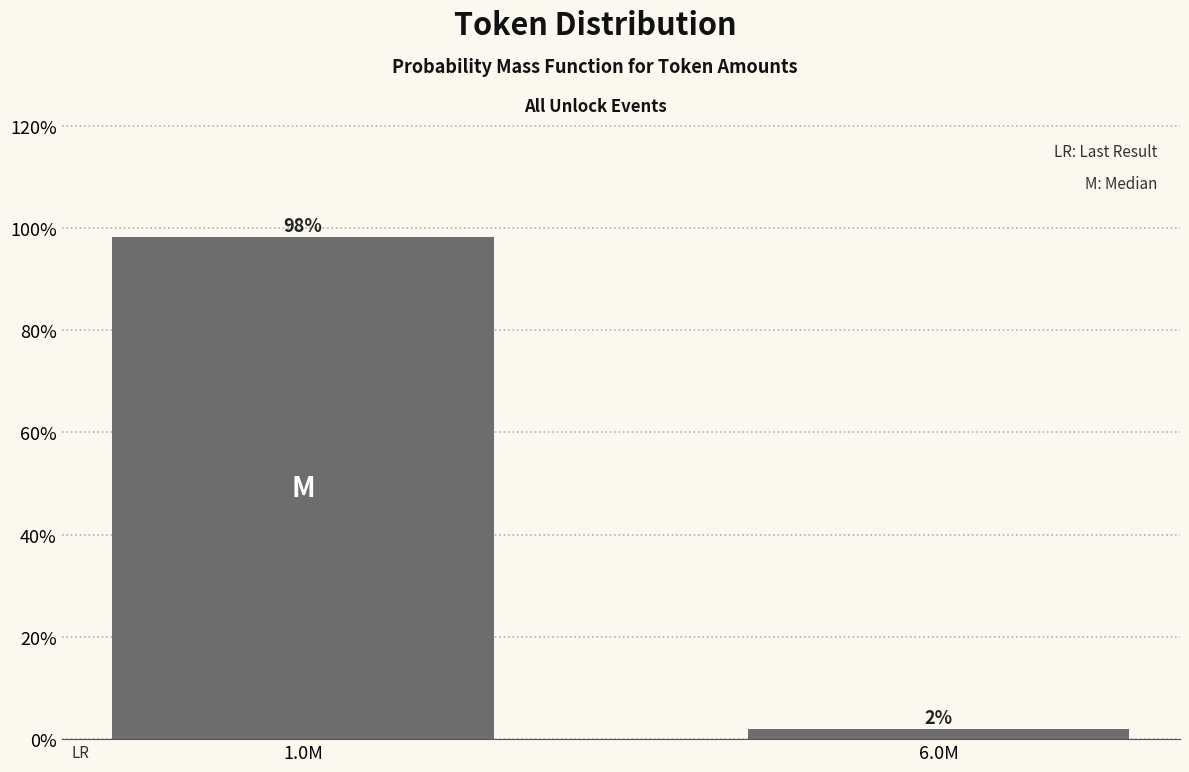

What is the label of the 2nd bar from the right?

1.0M